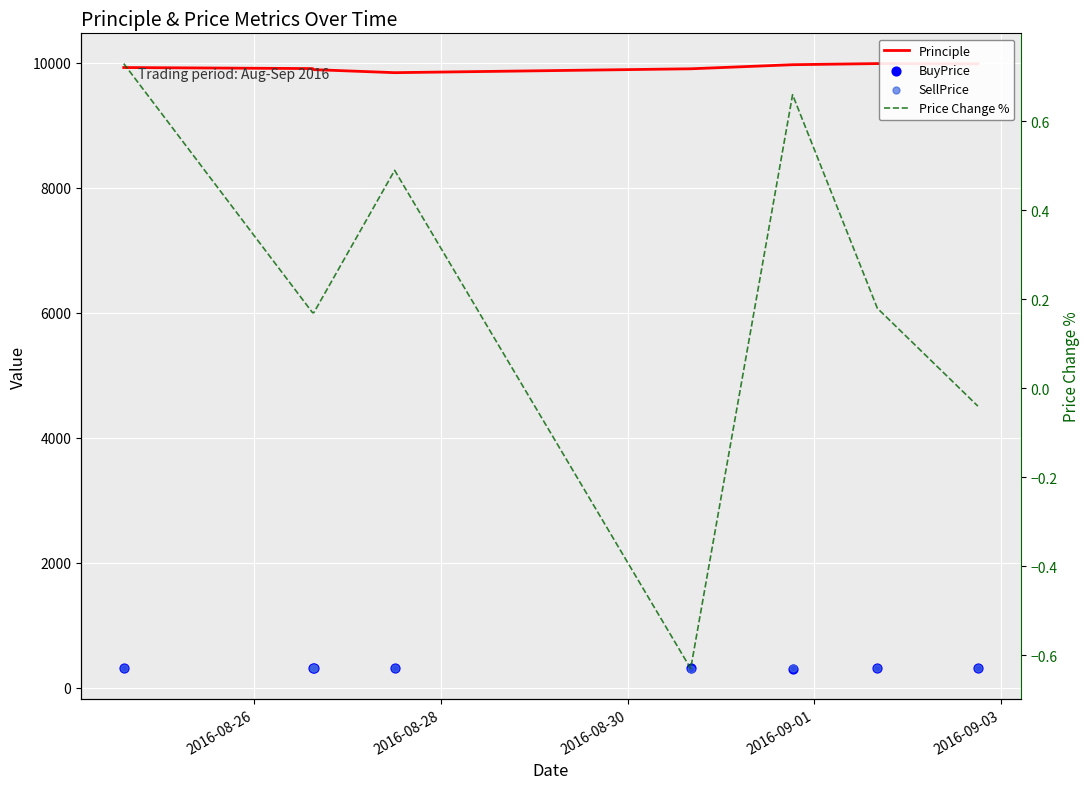

At how many categories does at least one series exceed 4554?

8